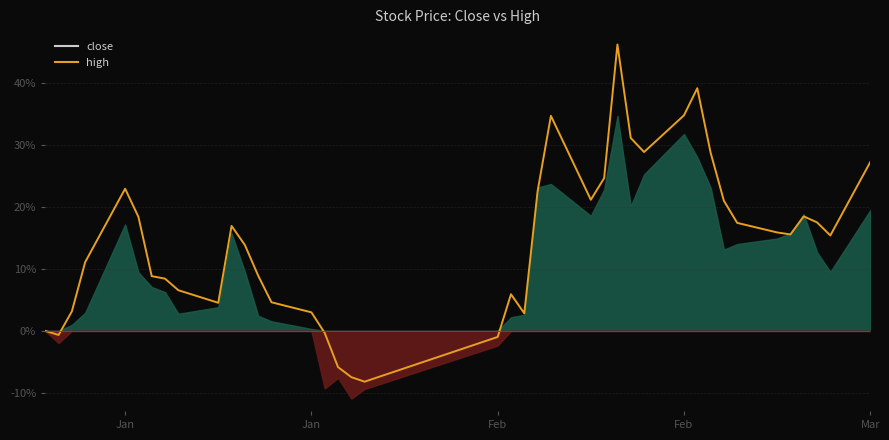

Reading right to left, what are all the values shown in this chart?

27.3	15.4	17.5	18.5	15.6	15.9	17.4	21.0	28.8	39.2	34.8	28.9	31.1	46.2	24.7	21.2	34.7	22.5	2.8	5.9	-1.0	-8.2	-7.5	-5.8	-0.3	3.0	4.6	8.9	13.9	17.0	4.5	6.6	8.4	8.8	18.4	23.0	11.1	3.2	-0.6	0.0